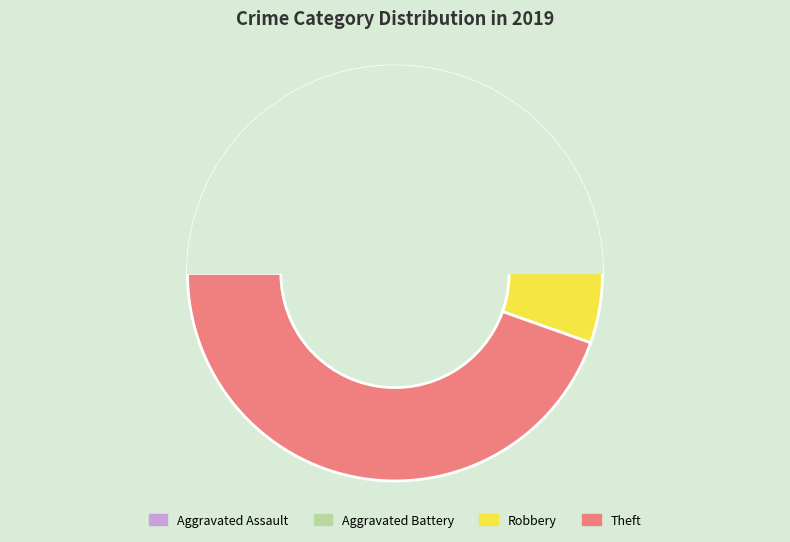

How many slices are in this pie chart?

4